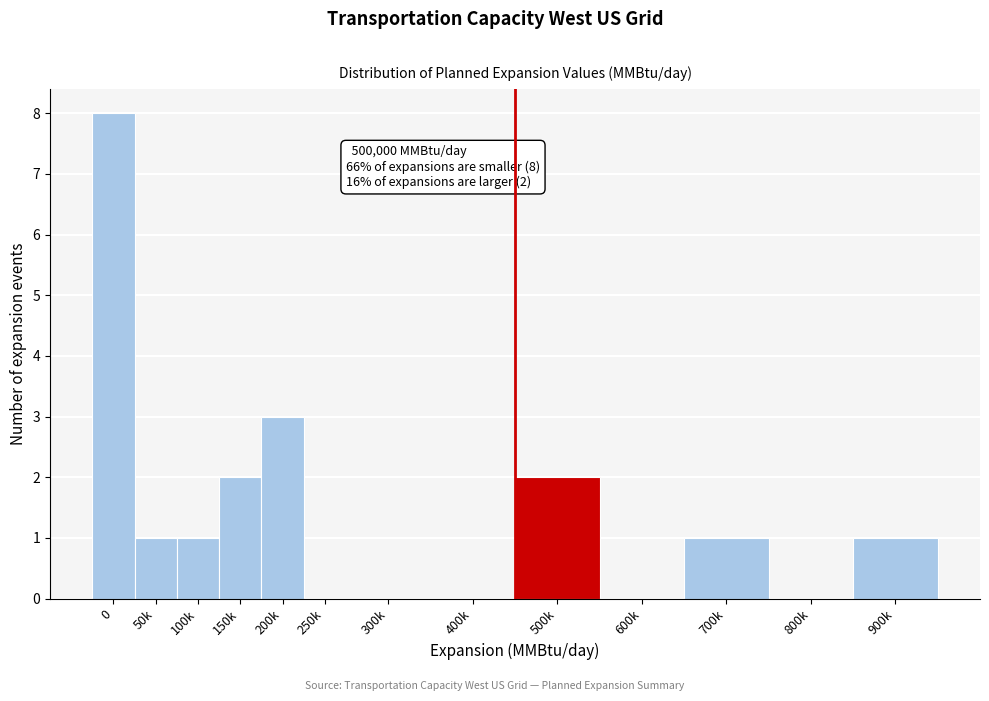

Reading right to left, what are all the values shown in this chart?

900k=1	800k=0	700k=1	600k=0	500k=2	400k=0	300k=0	250k=0	200k=3	150k=2	100k=1	50k=1	0=8